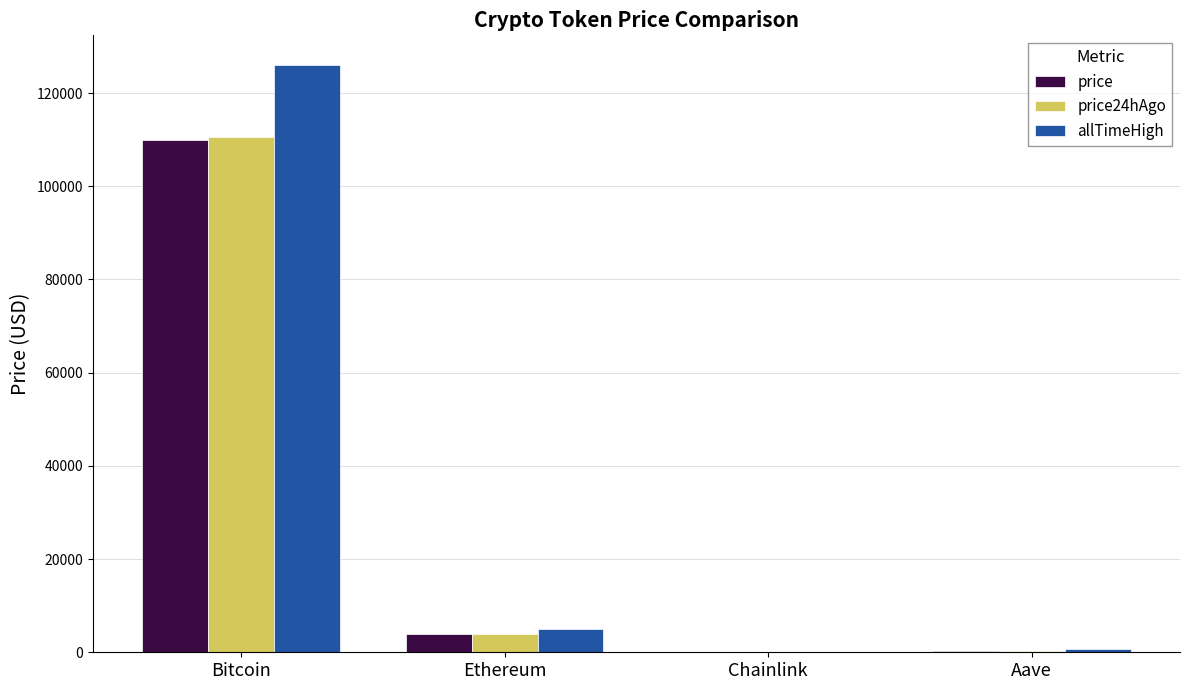

Is it true that allTimeHigh equals 126080.0 at Bitcoin?

True